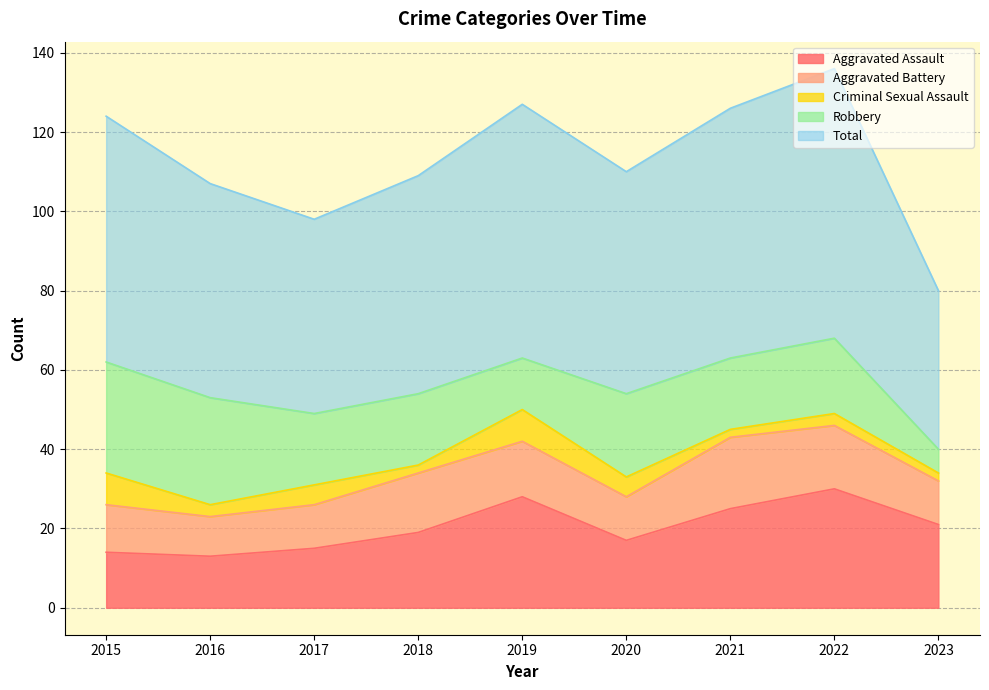

Which has a higher value, 2017 or 2019?

2019